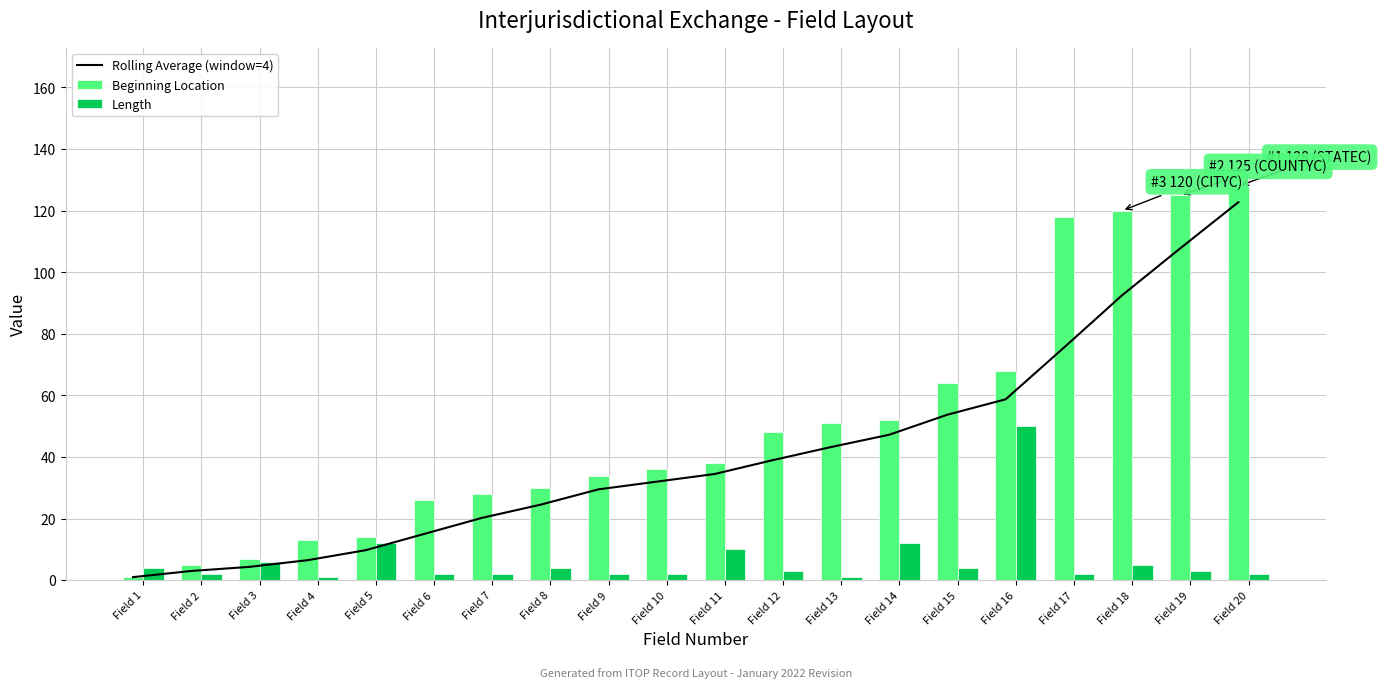

Which series has the widest spread of values?

Beginning Location